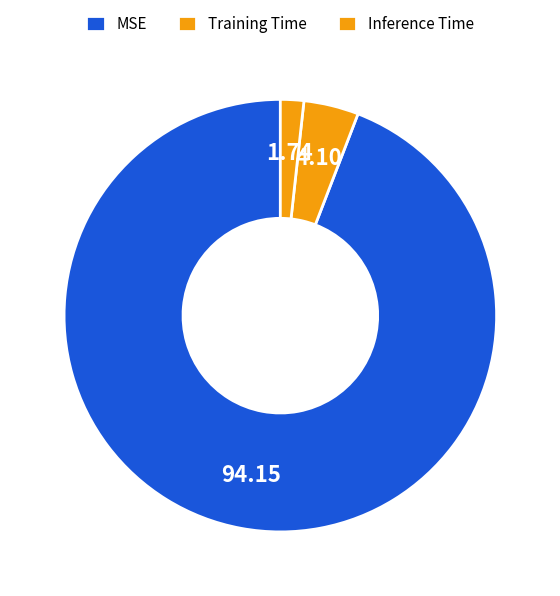

Is there a majority slice in this chart?

Yes